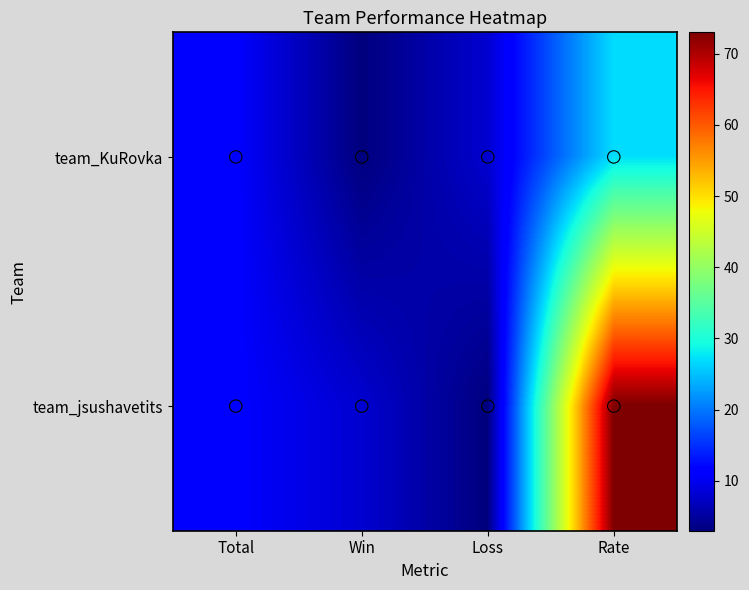

Reading left to right, what are all the values shown in this chart?

team_KuRovka: Total=11	Win=3	Loss=8	Rate=27
team_jsushavetits: Total=11	Win=8	Loss=3	Rate=73